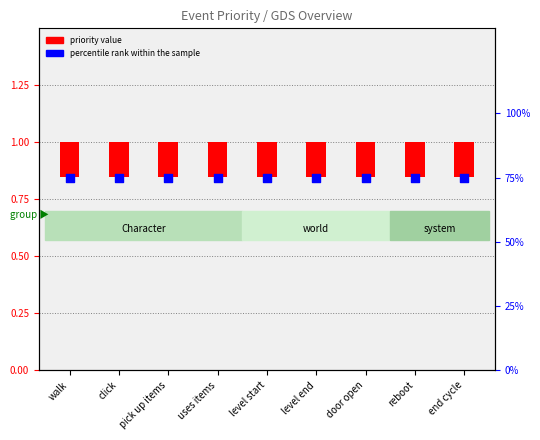

Which series reaches the maximum Y coordinate?

percentile rank within the sample